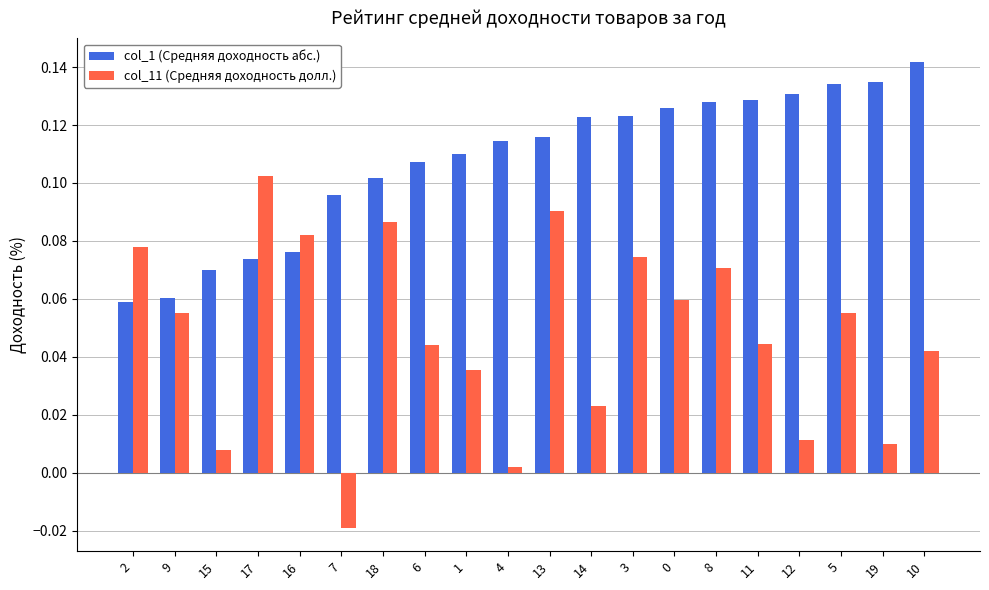

Is it true that col_1 (Средняя доходность абс.) equals 0.1 at 3?

True